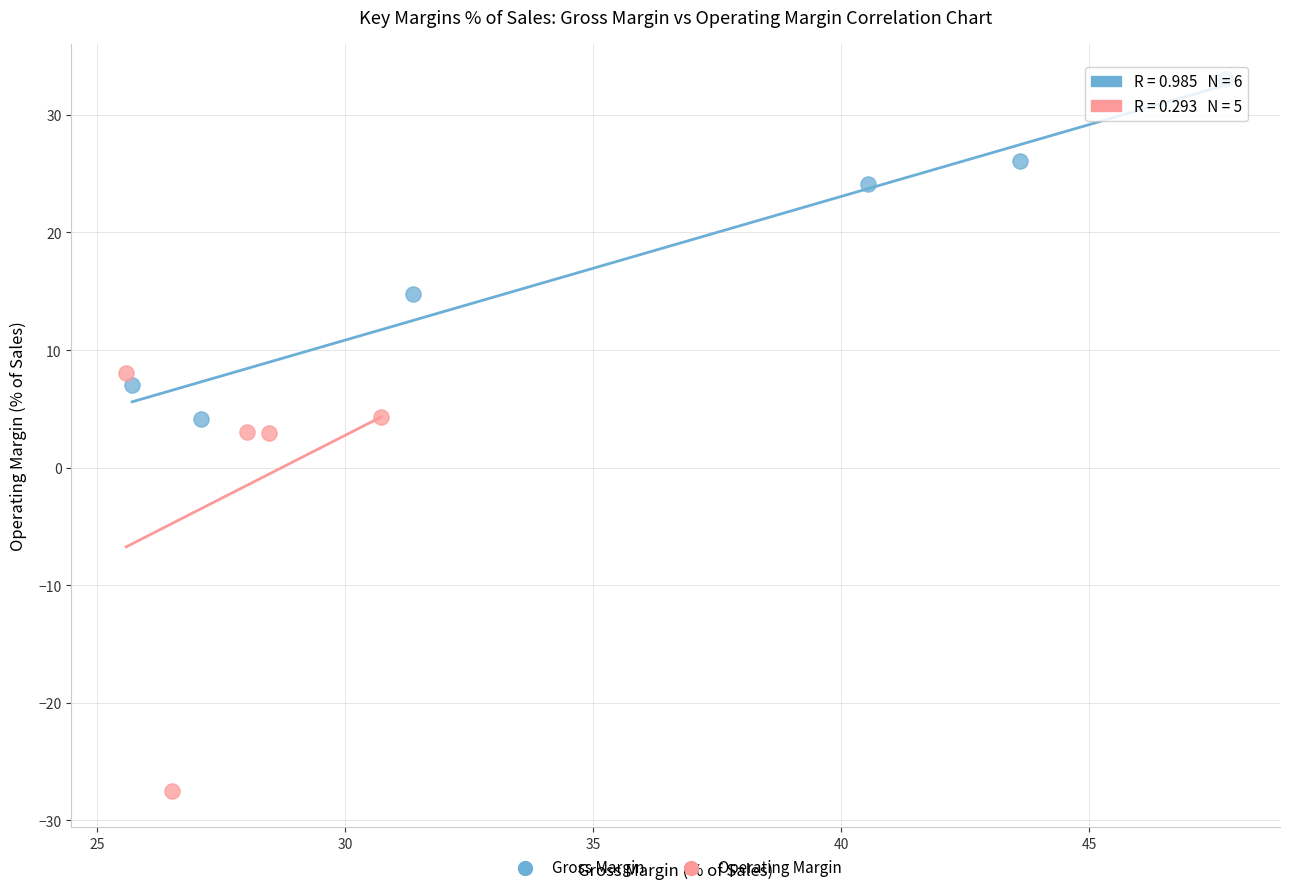

Which series reaches the maximum Y coordinate?

Gross Margin